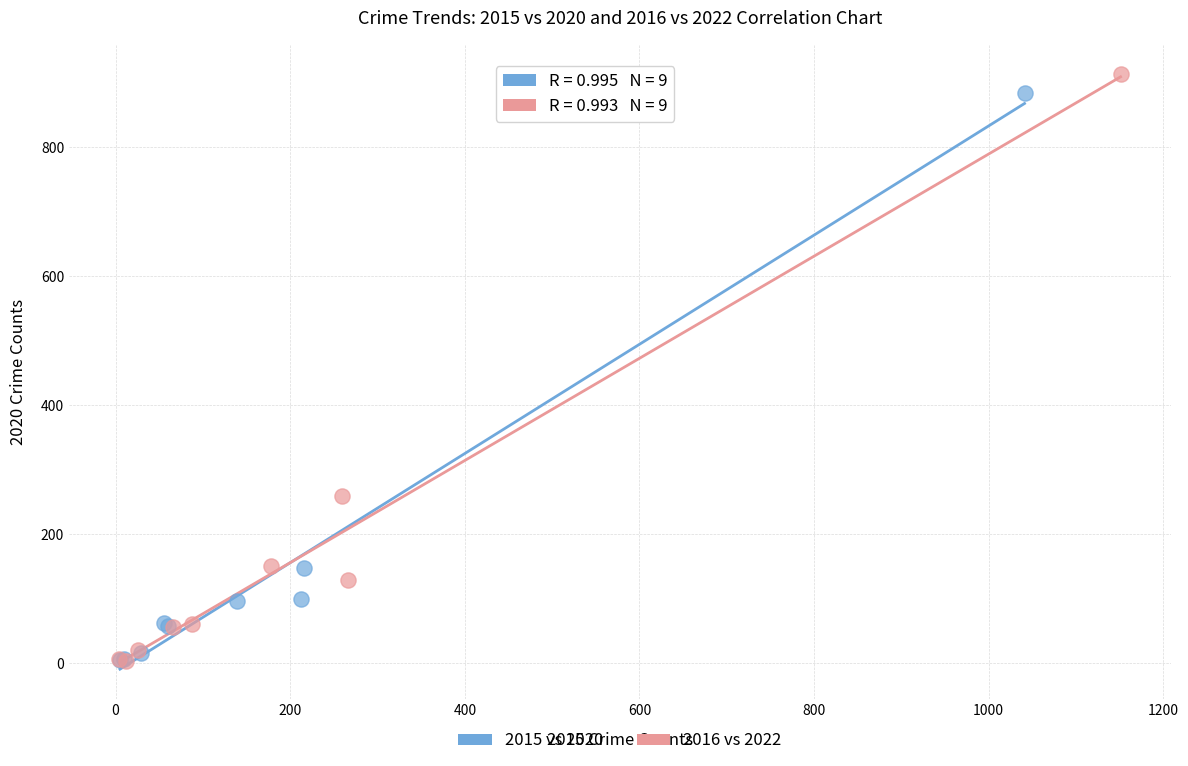

Which series has the largest Y range (max minus min)?

2016 vs 2022